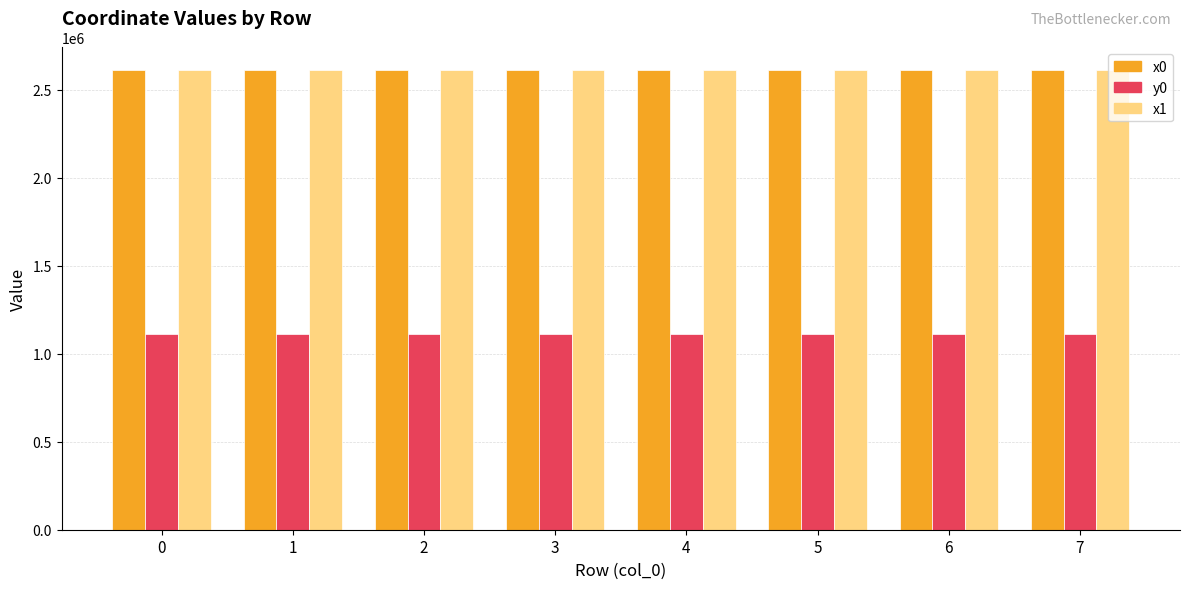

At how many categories does at least one series exceed 1679028?

8